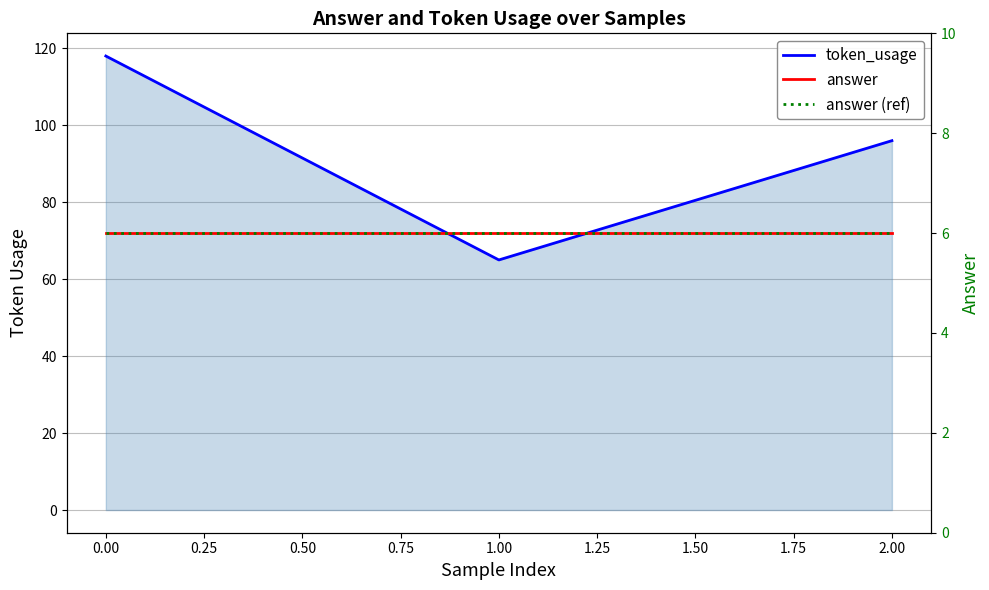

What is the highest value of the token_usage series?

118